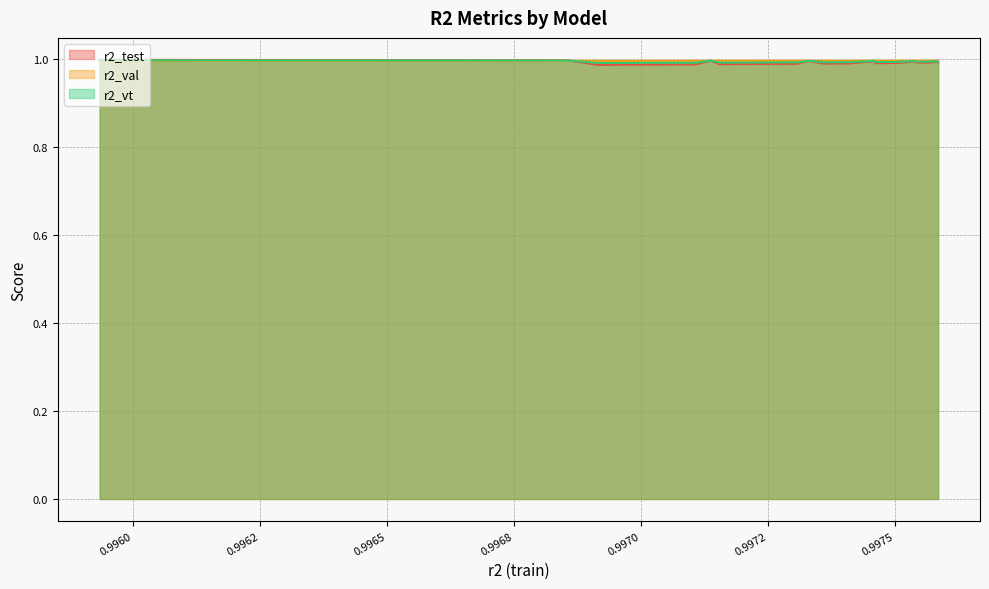

Count the r2_vt values in the range 0 to 1.

25